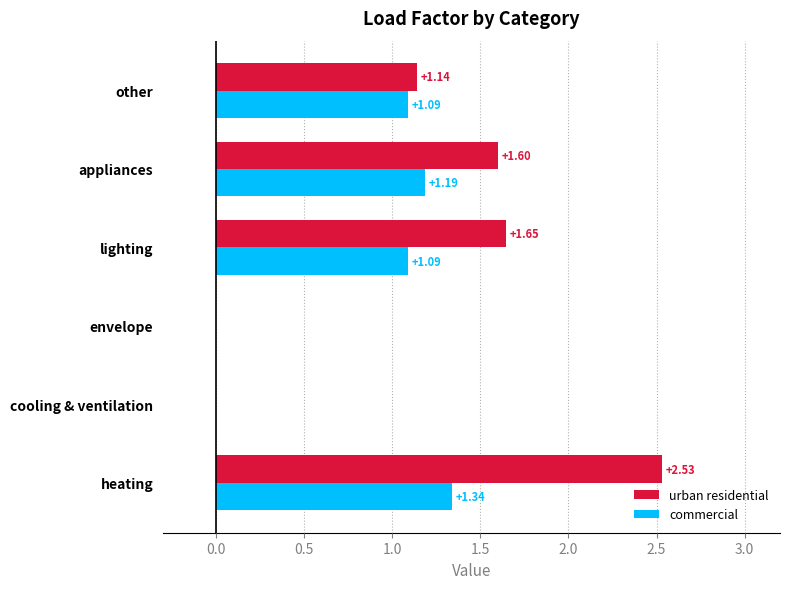

What is the sum of all urban residential values?

6.9